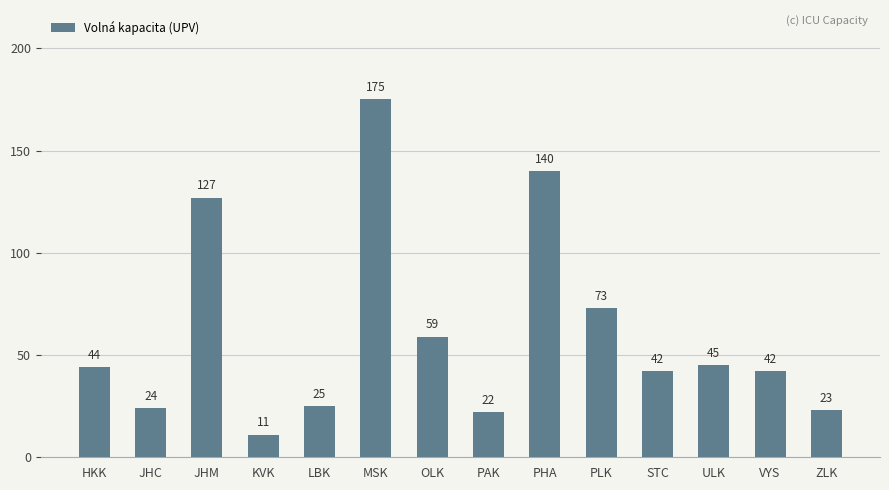

Reading right to left, extract all data points from this chart.

ZLK=23	VYS=42	ULK=45	STC=42	PLK=73	PHA=140	PAK=22	OLK=59	MSK=175	LBK=25	KVK=11	JHM=127	JHC=24	HKK=44